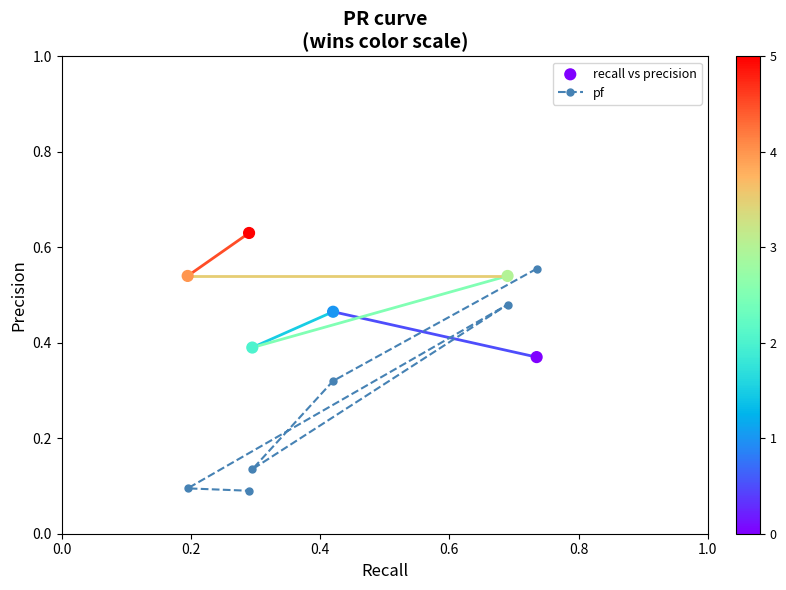

Which series reaches the minimum Y coordinate?

pf